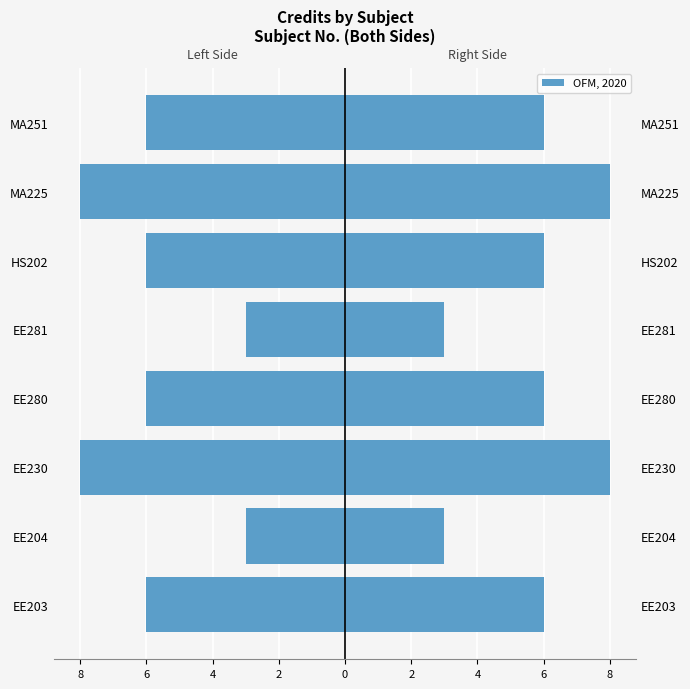

What is the difference between the Credit (Right) values at MA225 and HS202?

2